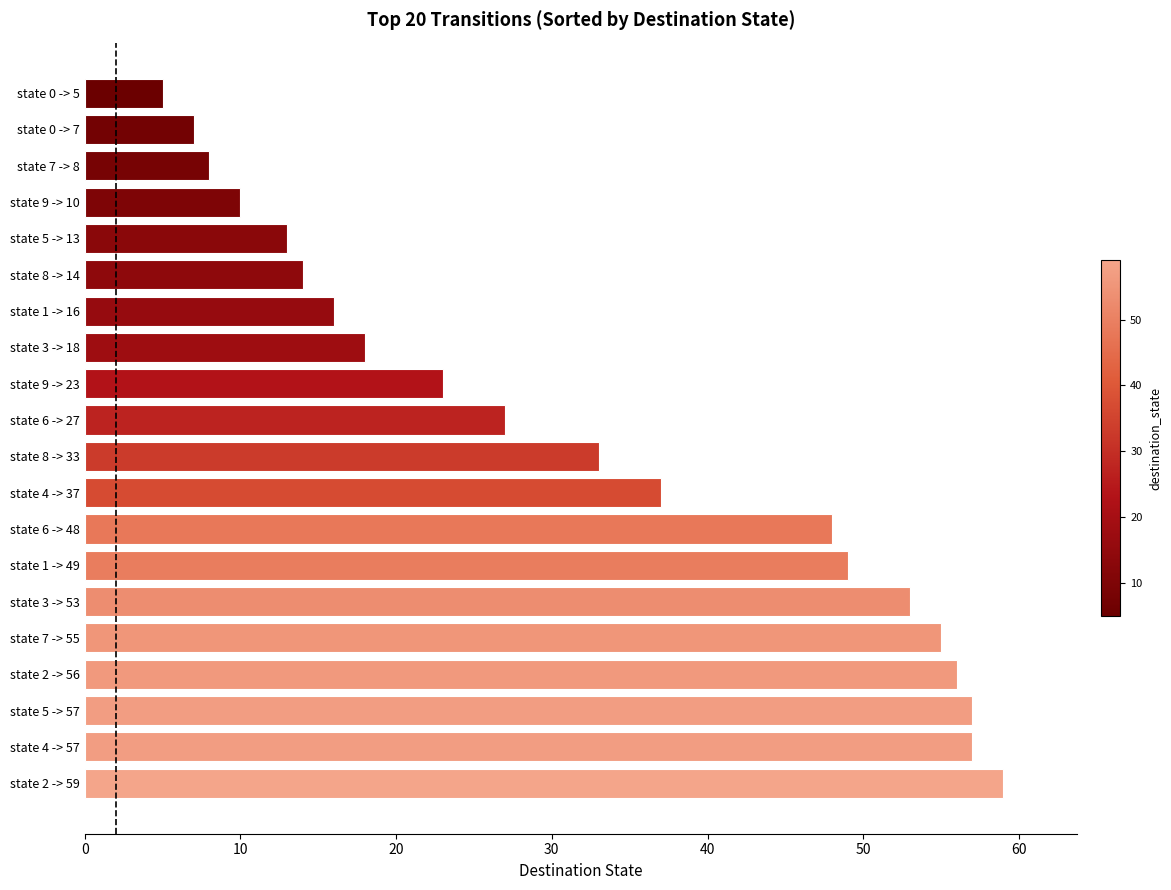

What is the ratio of the value at state 8 -> 33 to the value at state 3 -> 18?

1.8